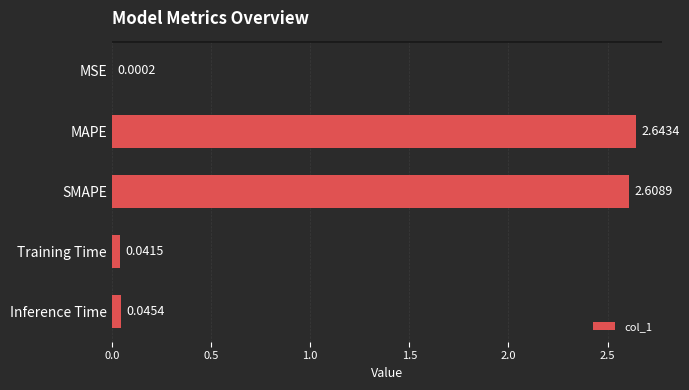

Where is the data nearest to the value 1?

Inference Time